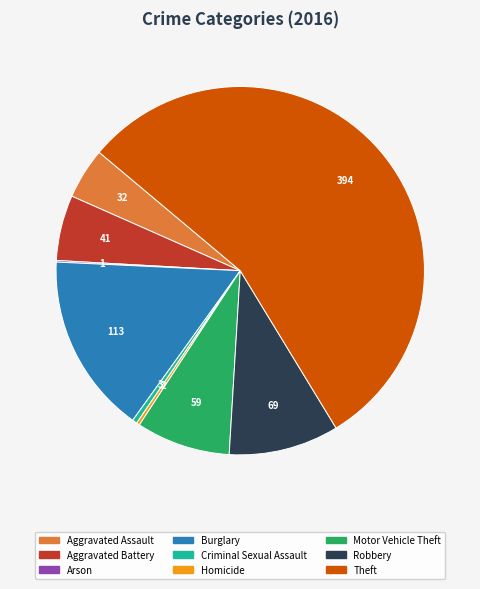

Which category accounts for the majority?

Theft